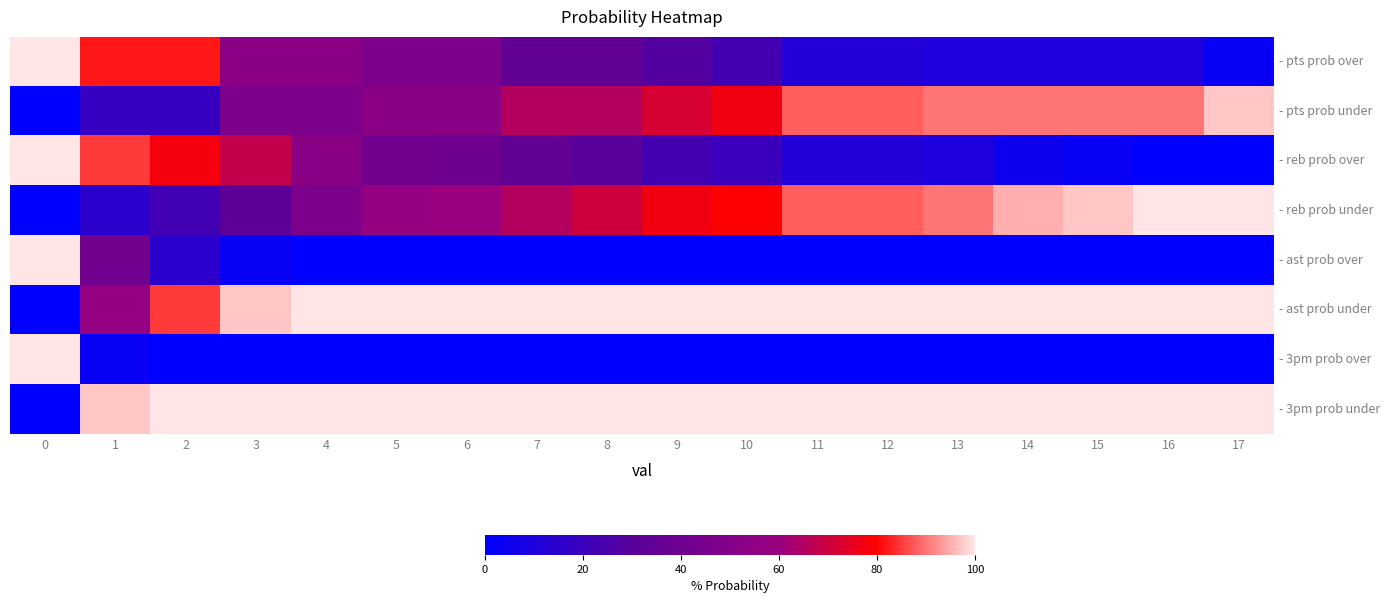

Reading left to right, list all the values displayed in this chart.

- pts prob over: 0=100	1=82	2=82	3=53	4=53	5=47	6=47	7=35	8=35	9=28	10=23	11=12	12=12	13=10	14=10	15=10	16=10	17=3
- pts prob under: 0=0	1=18	2=18	3=47	4=47	5=53	6=53	7=65	8=65	9=72	10=77	11=88	12=88	13=90	14=90	15=90	16=90	17=97
- reb prob over: 0=100	1=85	2=78	3=68	4=53	5=42	6=40	7=35	8=30	9=23	10=20	11=12	12=12	13=10	14=5	15=3	16=0	17=0
- reb prob under: 0=0	1=15	2=22	3=32	4=47	5=58	6=60	7=65	8=70	9=77	10=80	11=88	12=88	13=90	14=95	15=97	16=100	17=100
- ast prob over: 0=100	1=42	2=15	3=3	4=0	5=0	6=0	7=0	8=0	9=0	10=0	11=0	12=0	13=0	14=0	15=0	16=0	17=0
- ast prob under: 0=0	1=58	2=85	3=97	4=100	5=100	6=100	7=100	8=100	9=100	10=100	11=100	12=100	13=100	14=100	15=100	16=100	17=100
- 3pm prob over: 0=100	1=3	2=0	3=0	4=0	5=0	6=0	7=0	8=0	9=0	10=0	11=0	12=0	13=0	14=0	15=0	16=0	17=0
- 3pm prob under: 0=0	1=97	2=100	3=100	4=100	5=100	6=100	7=100	8=100	9=100	10=100	11=100	12=100	13=100	14=100	15=100	16=100	17=100